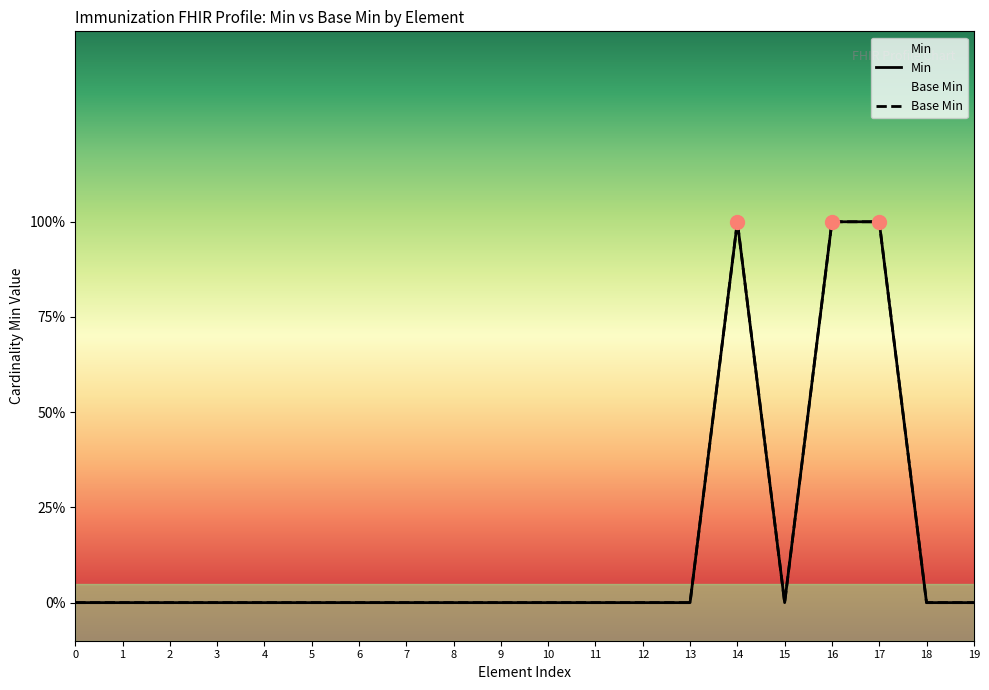

Which series has the largest range (max minus min)?

Min